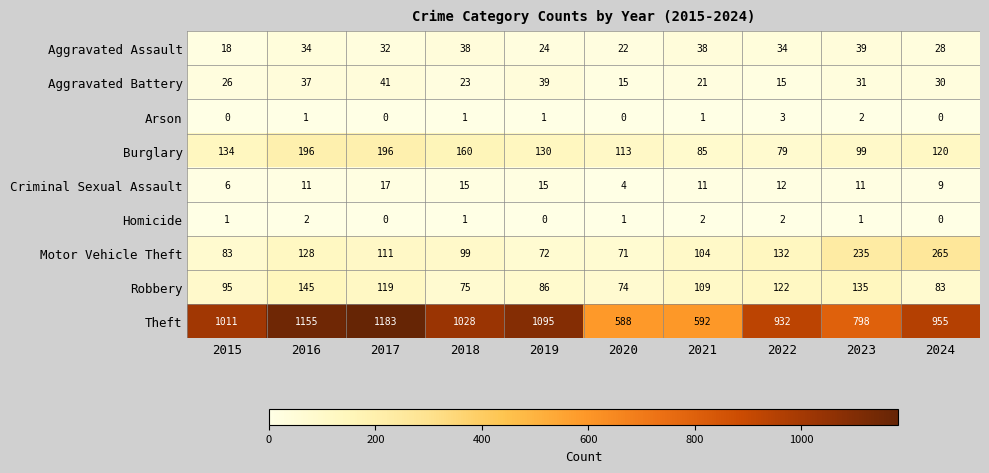

How many data points in Aggravated Assault are less than 34?

5